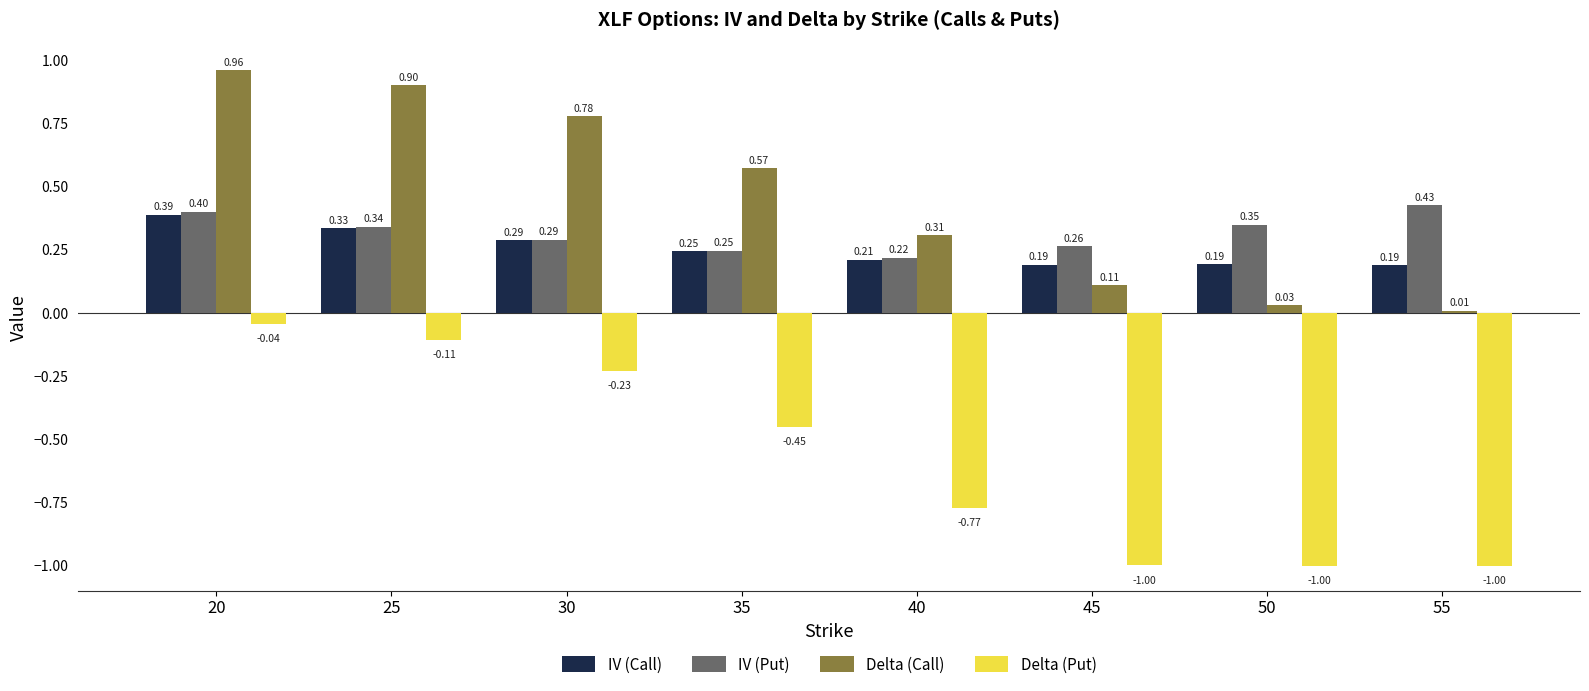

Between 35 and 55, which series saw the biggest shift?

Delta (Call)